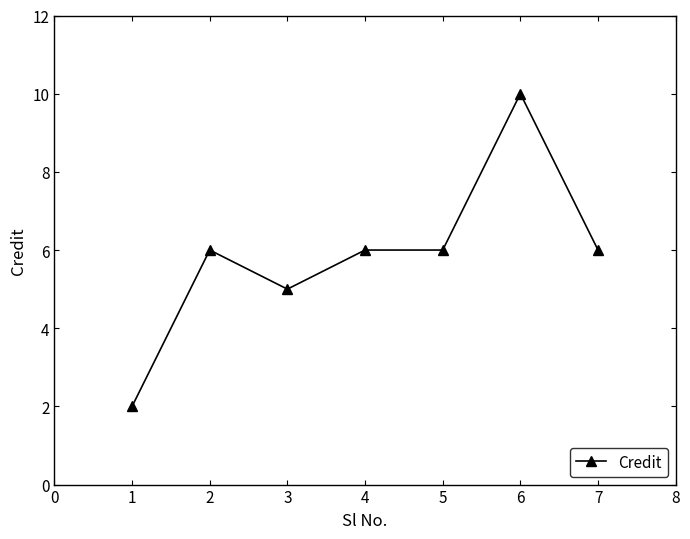

True or false: the data has more than 1 interior local peaks.

True